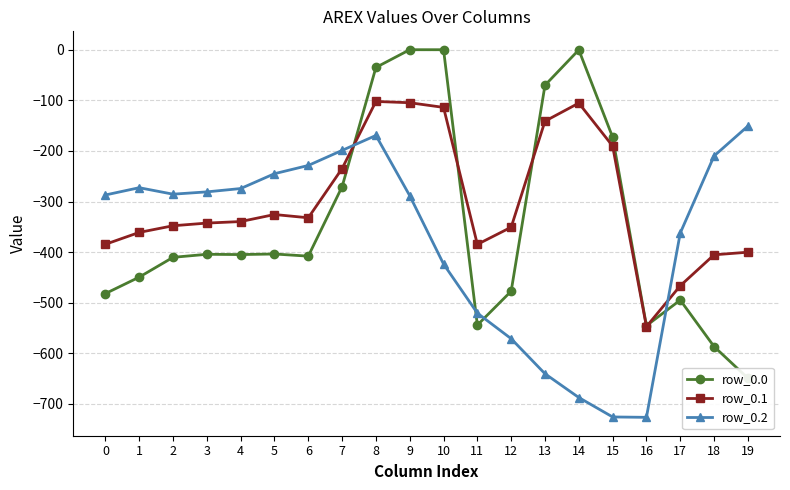

Where is the first local maximum for row_0.1?

5